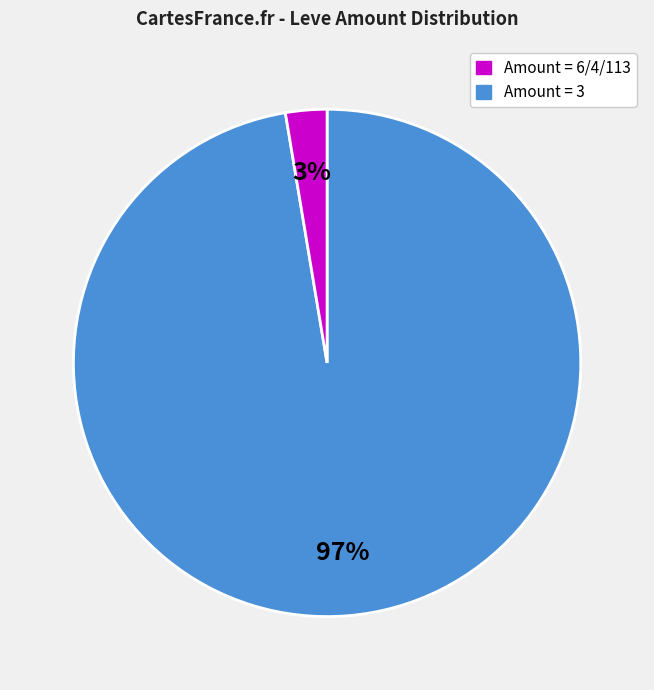

Is there a majority slice in this chart?

Yes